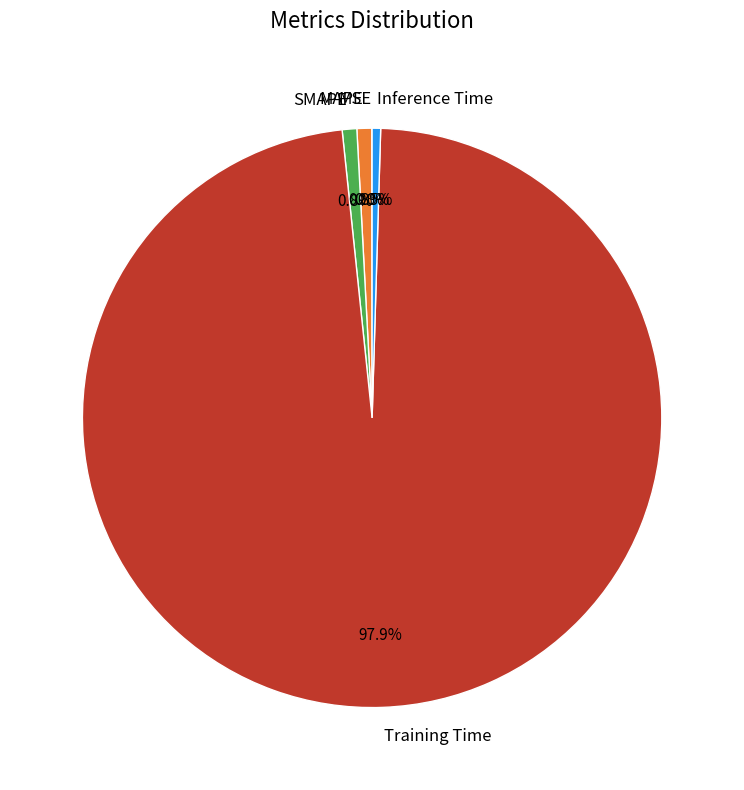

Is there any slice that represents more than half of the pie?

Yes